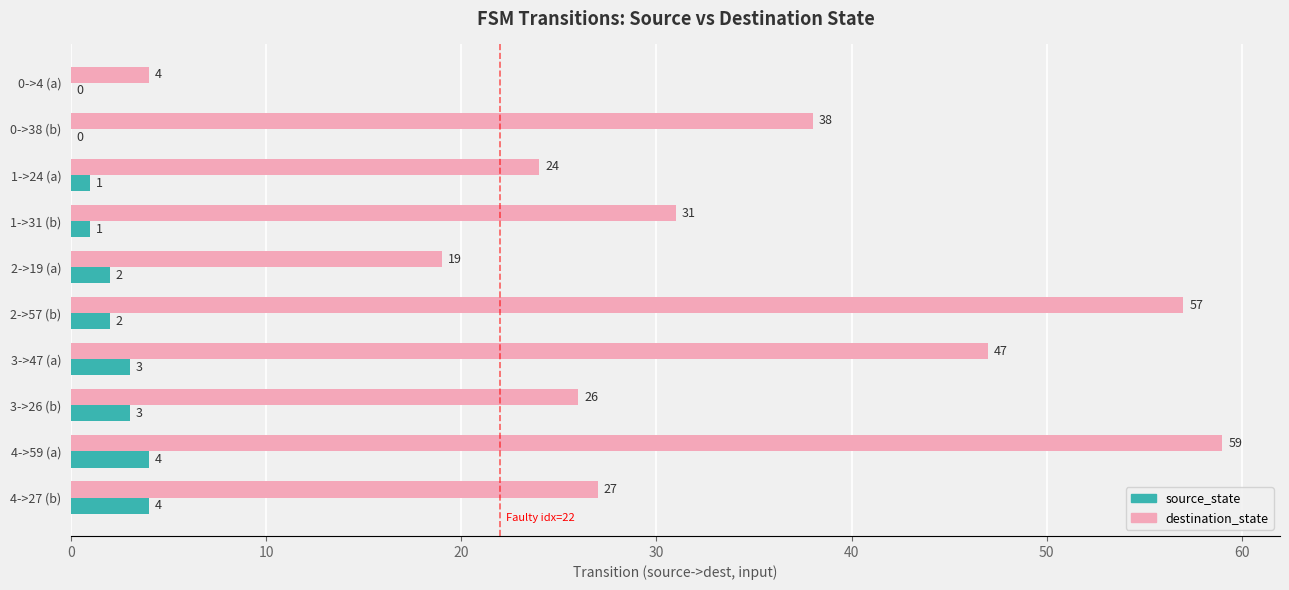

Which category has the highest value across all series?

4->59 (a)